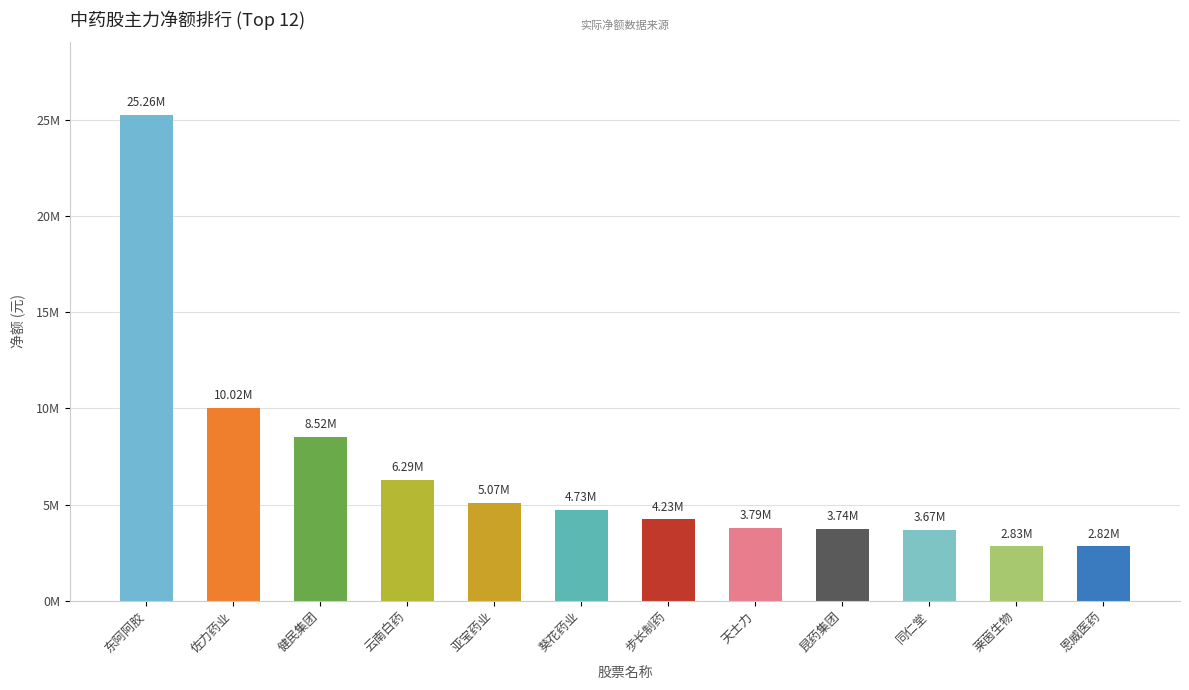

Does the chart contain any negative values?

No